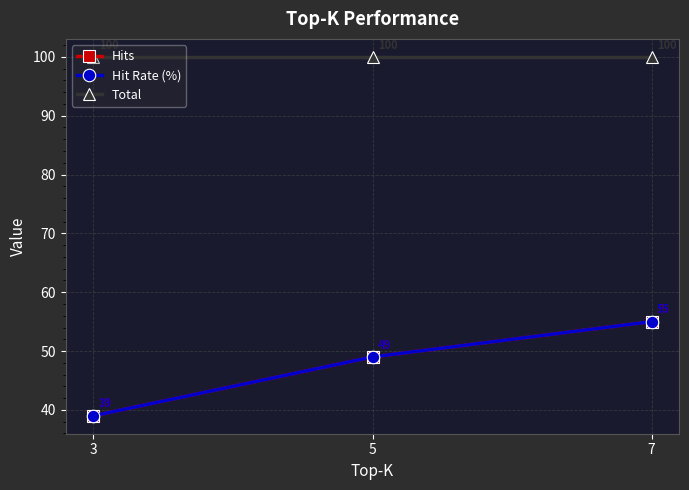

Is this an area chart (filled region under the line)?

No